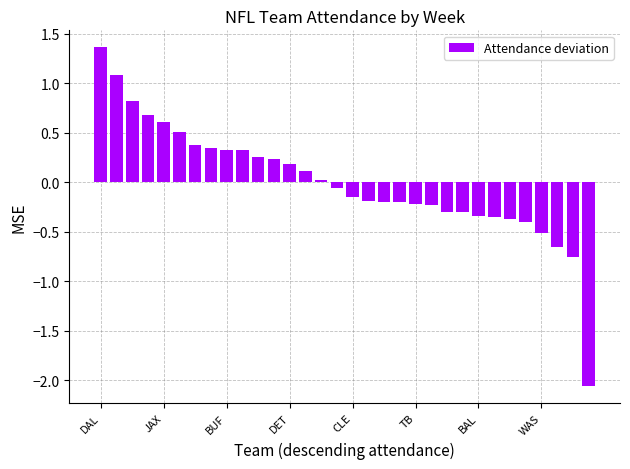

What is the value of the 6th bar from the left?

0.5